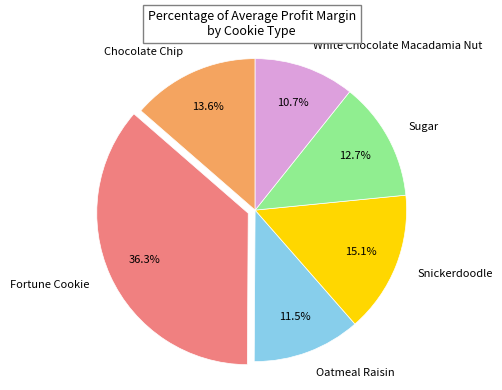

How many slices are in this pie chart?

6